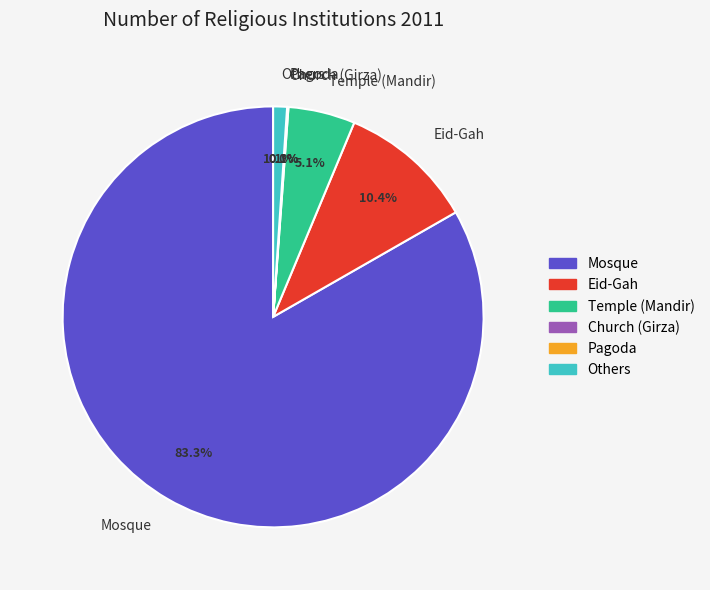

What percentage is NOT represented by Eid-Gah?

89.6%